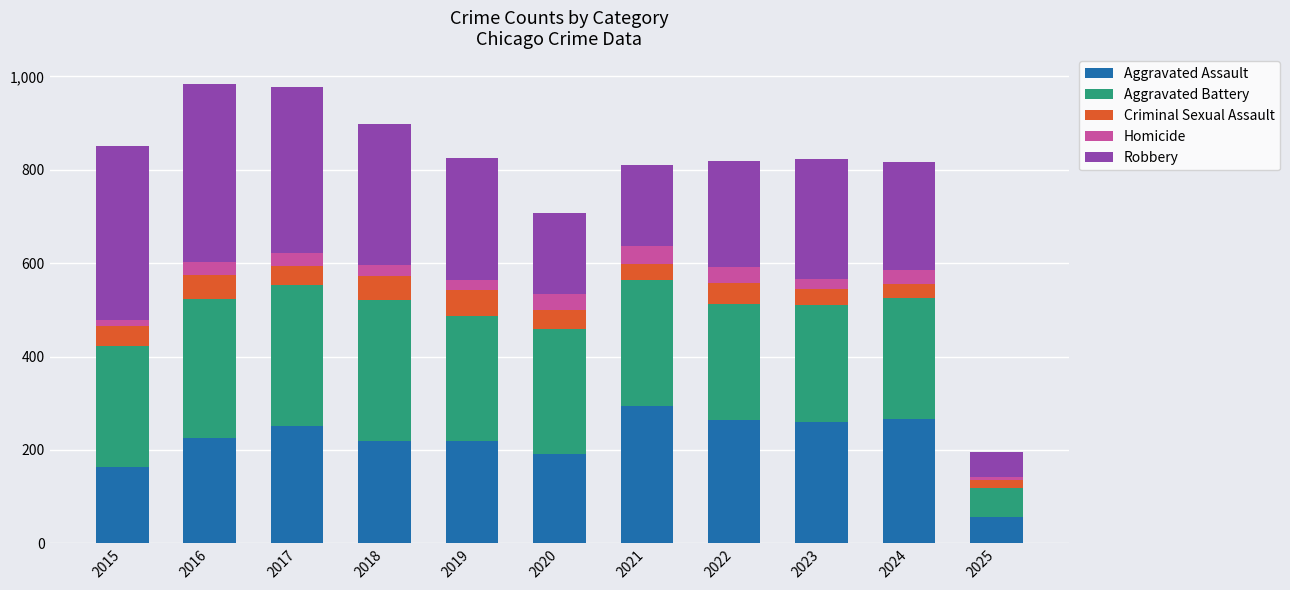

The Aggravated Assault series shows 164 at 2015. True or false?

True